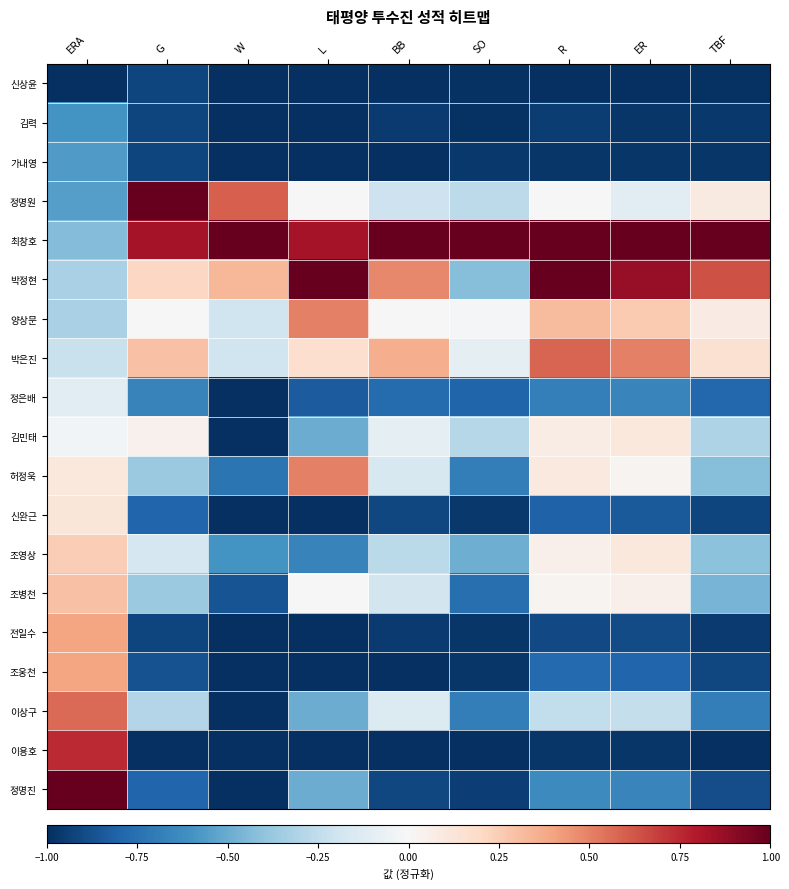

Count the number of data series in this chart.

19